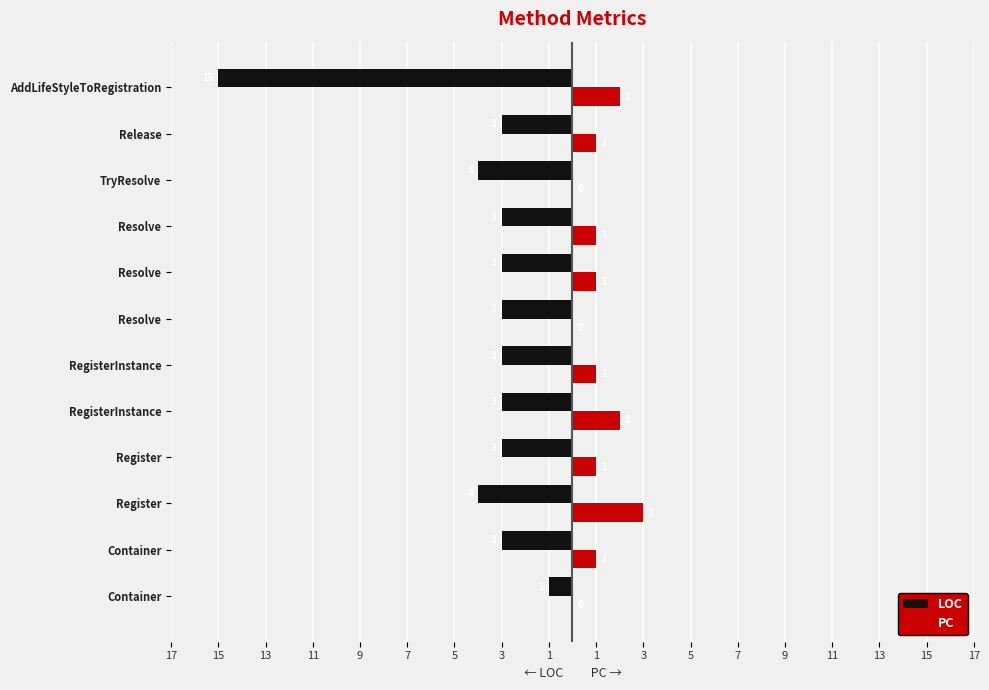

What are all the series names shown in the legend?

LOC, PC